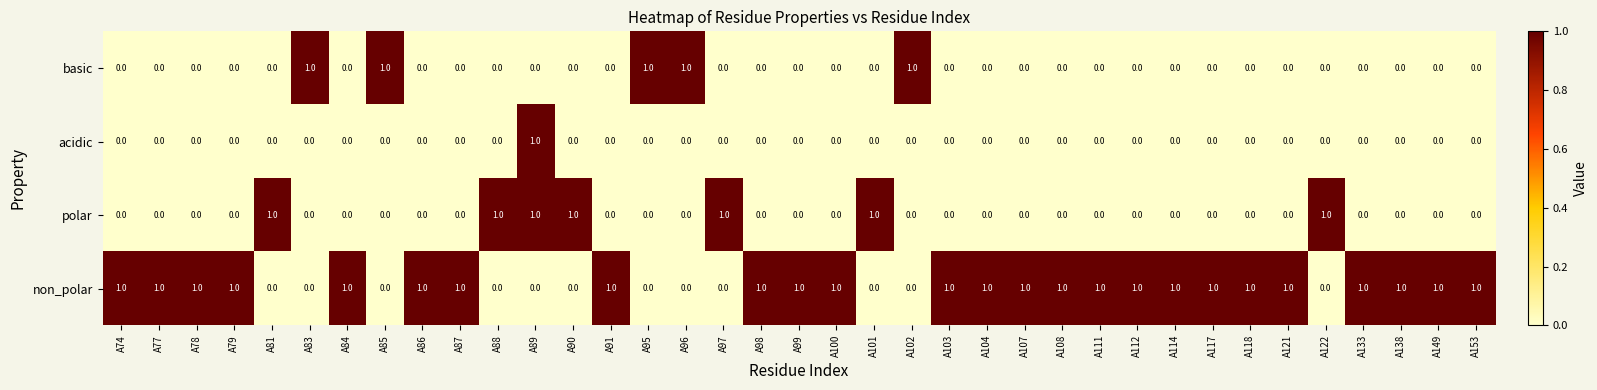

How many data points does each series have?

37